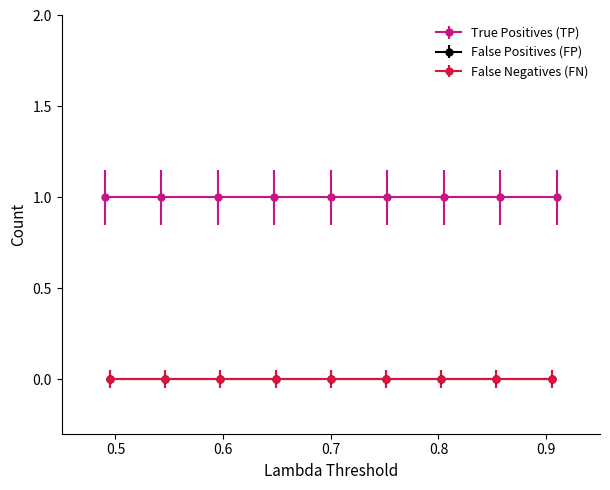

Which category has the lowest value across all series?

0.5